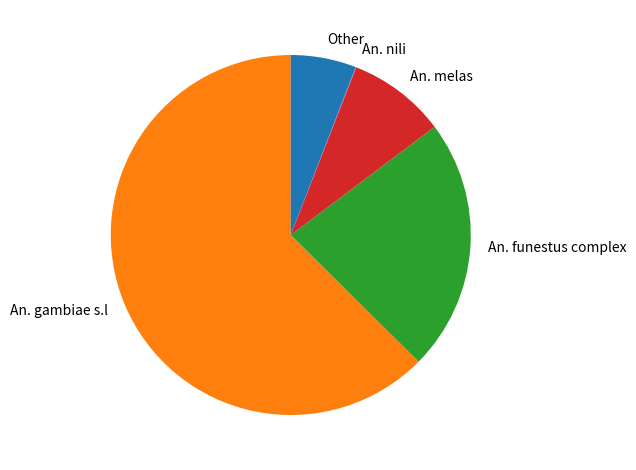

What is the largest slice in the pie chart?

An. gambiae s.l